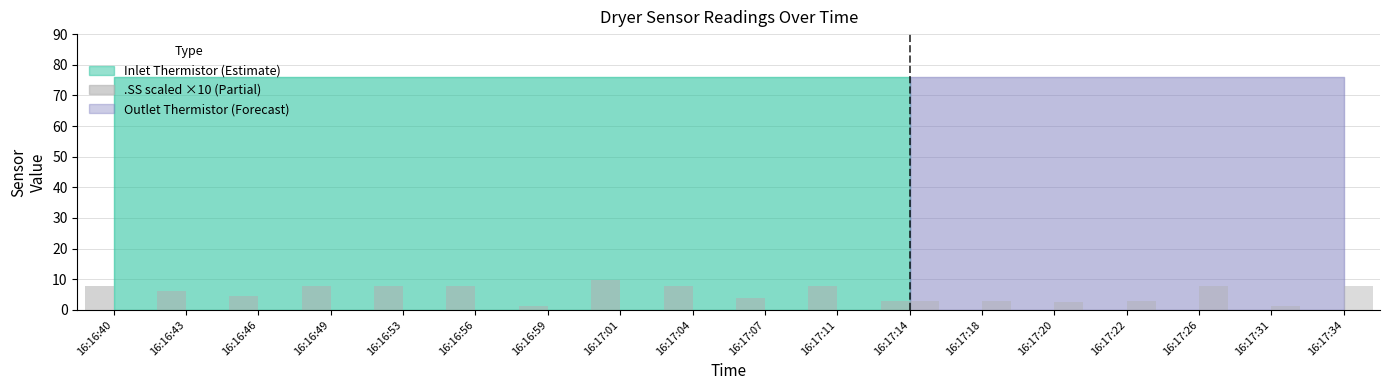

The value at 16:16:56 is 11.5. True or false?

False